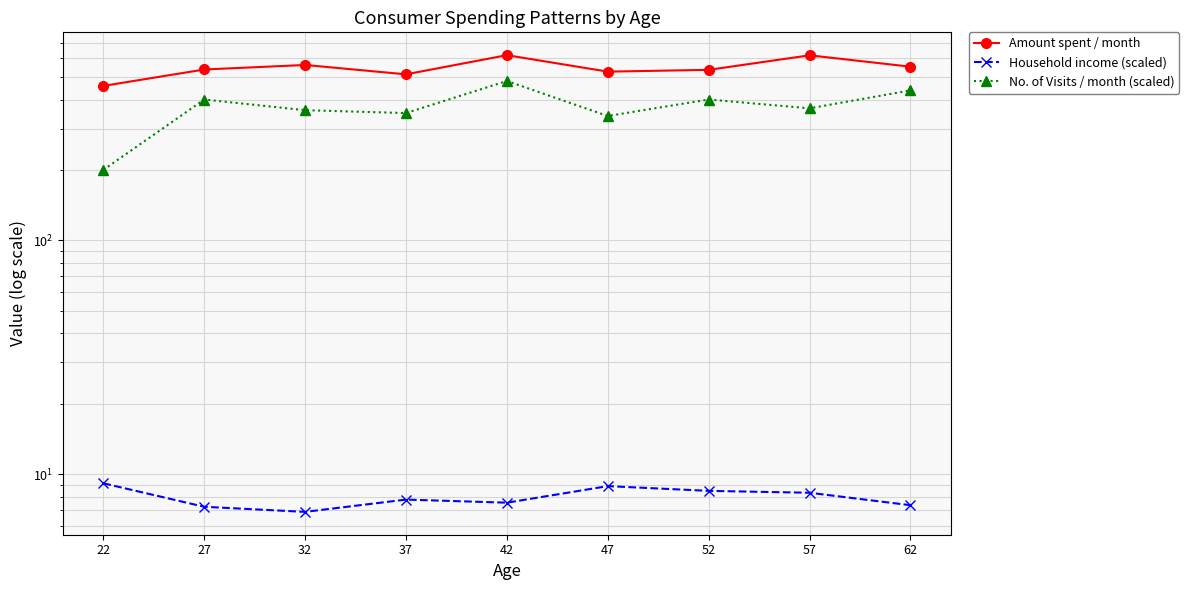

What is the difference between the Household income (scaled) values at 42 and 27?

0.3